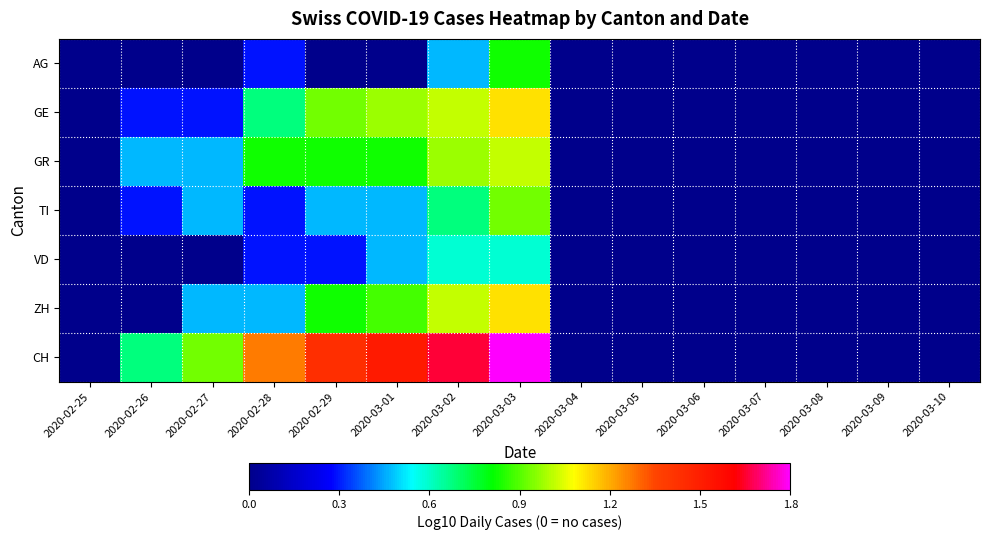

Reading left to right, what are all the values shown in this chart?

AG: 2020-02-25=0.0	2020-02-26=0.0	2020-02-27=0.0	2020-02-28=0.3	2020-02-29=0.0	2020-03-01=0.0	2020-03-02=0.5	2020-03-03=0.8	2020-03-04=0.0	2020-03-05=0.0	2020-03-06=0.0	2020-03-07=0.0	2020-03-08=0.0	2020-03-09=0.0	2020-03-10=0.0
GE: 2020-02-25=0.0	2020-02-26=0.3	2020-02-27=0.3	2020-02-28=0.7	2020-02-29=1.0	2020-03-01=1.0	2020-03-02=1.0	2020-03-03=1.1	2020-03-04=0.0	2020-03-05=0.0	2020-03-06=0.0	2020-03-07=0.0	2020-03-08=0.0	2020-03-09=0.0	2020-03-10=0.0
GR: 2020-02-25=0.0	2020-02-26=0.5	2020-02-27=0.5	2020-02-28=0.8	2020-02-29=0.8	2020-03-01=0.8	2020-03-02=1.0	2020-03-03=1.0	2020-03-04=0.0	2020-03-05=0.0	2020-03-06=0.0	2020-03-07=0.0	2020-03-08=0.0	2020-03-09=0.0	2020-03-10=0.0
TI: 2020-02-25=0.0	2020-02-26=0.3	2020-02-27=0.5	2020-02-28=0.3	2020-02-29=0.5	2020-03-01=0.5	2020-03-02=0.7	2020-03-03=1.0	2020-03-04=0.0	2020-03-05=0.0	2020-03-06=0.0	2020-03-07=0.0	2020-03-08=0.0	2020-03-09=0.0	2020-03-10=0.0
VD: 2020-02-25=0.0	2020-02-26=0.0	2020-02-27=0.0	2020-02-28=0.3	2020-02-29=0.3	2020-03-01=0.5	2020-03-02=0.6	2020-03-03=0.6	2020-03-04=0.0	2020-03-05=0.0	2020-03-06=0.0	2020-03-07=0.0	2020-03-08=0.0	2020-03-09=0.0	2020-03-10=0.0
ZH: 2020-02-25=0.0	2020-02-26=0.0	2020-02-27=0.5	2020-02-28=0.5	2020-02-29=0.8	2020-03-01=0.9	2020-03-02=1.0	2020-03-03=1.1	2020-03-04=0.0	2020-03-05=0.0	2020-03-06=0.0	2020-03-07=0.0	2020-03-08=0.0	2020-03-09=0.0	2020-03-10=0.0
CH: 2020-02-25=0.0	2020-02-26=0.7	2020-02-27=1.0	2020-02-28=1.3	2020-02-29=1.5	2020-03-01=1.6	2020-03-02=1.7	2020-03-03=1.8	2020-03-04=0.0	2020-03-05=0.0	2020-03-06=0.0	2020-03-07=0.0	2020-03-08=0.0	2020-03-09=0.0	2020-03-10=0.0